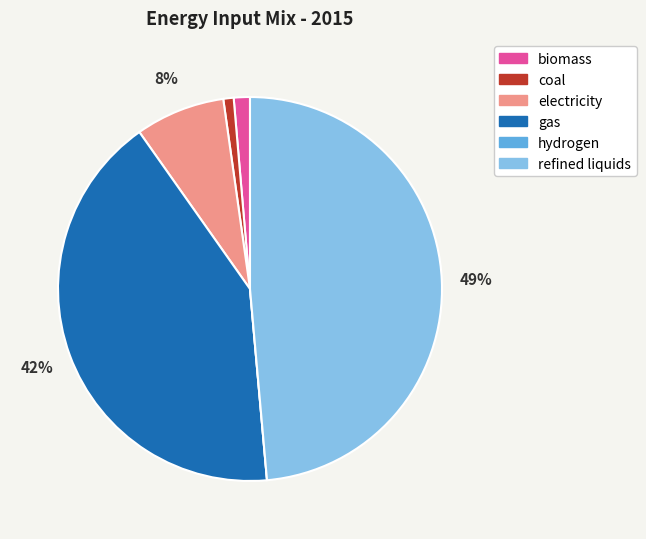

Does gas represent more than half of the total?

No